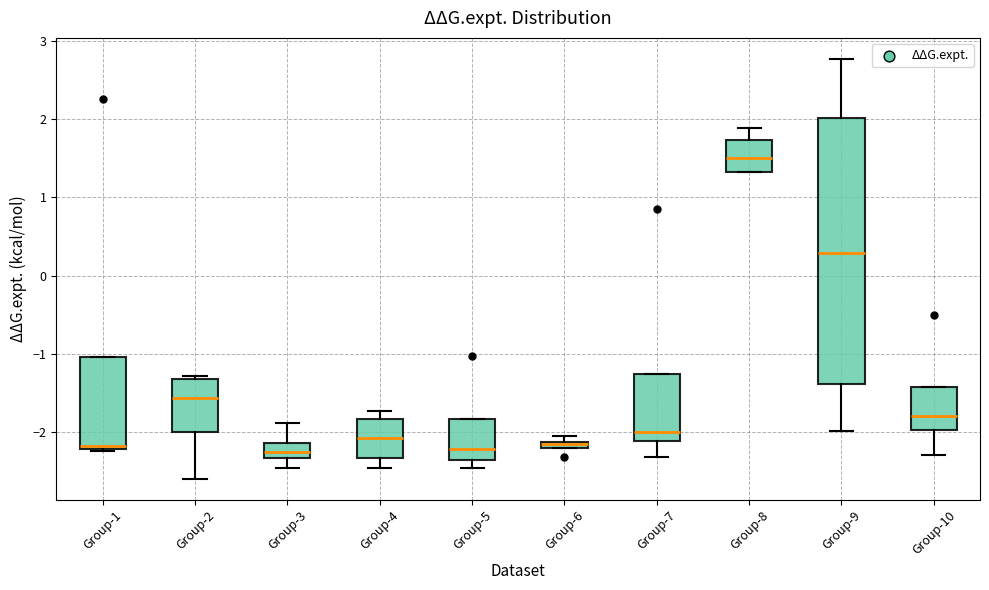

Where is the lower edge of the box for Group-1 on the y-axis? The values are not printed on the chart, so give them approximately, as read against the axis.

-2.2